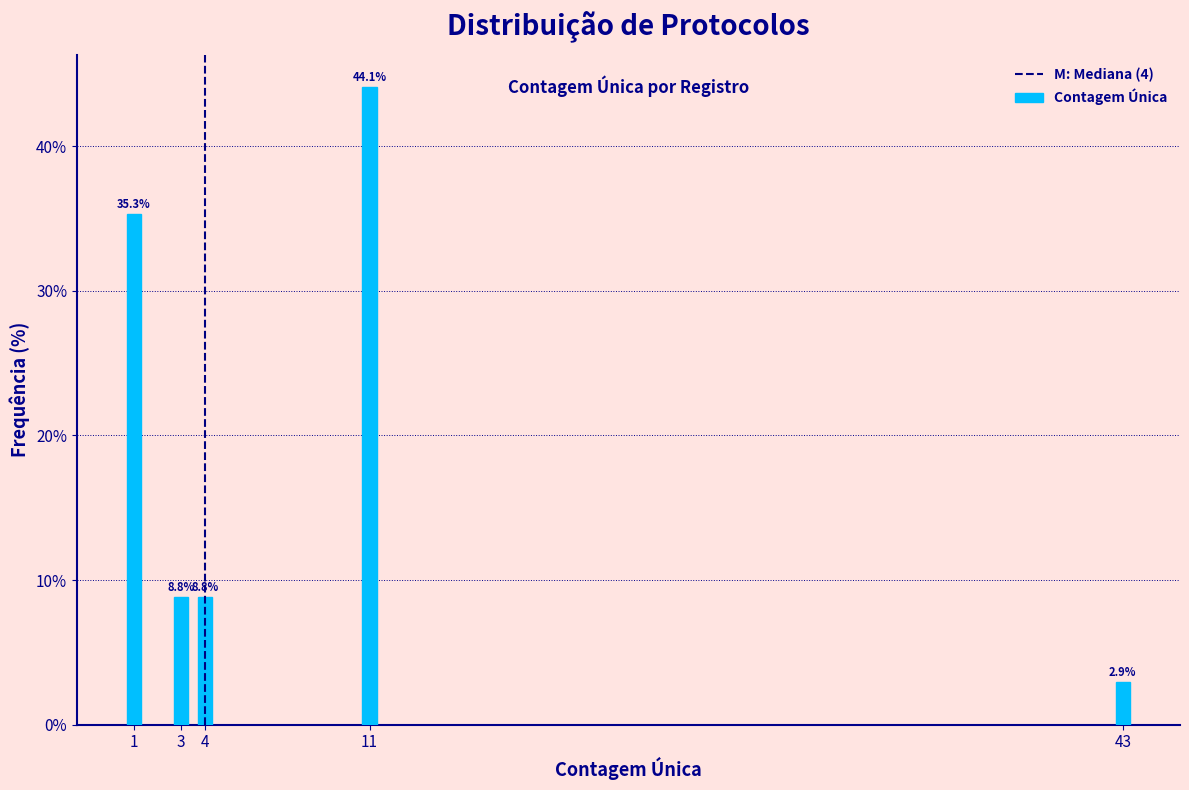

Reading right to left, list all the values displayed in this chart.

2.9	44.1	8.8	8.8	35.3